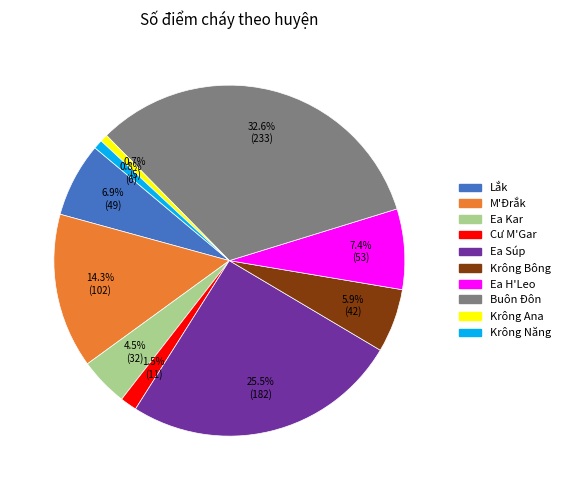

Which category has the biggest portion of the pie?

Buôn Đôn